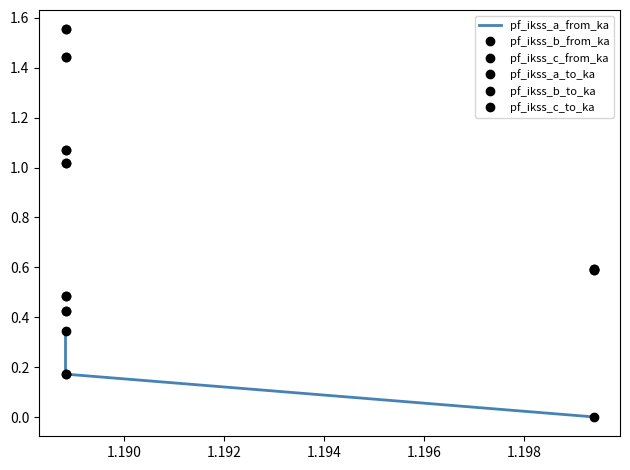

True or false: pf_ikss_b_to_ka and pf_ikss_c_from_ka cross at least once.

True